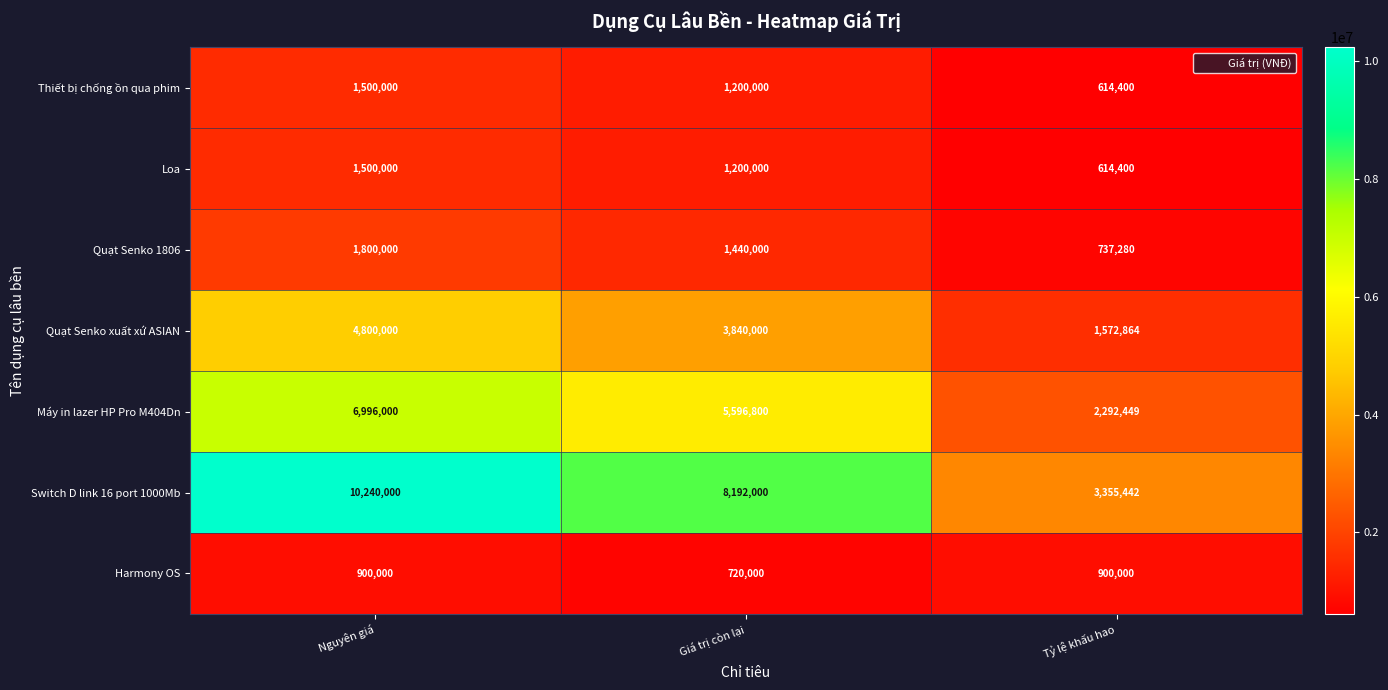

What is the difference between the highest and lowest values at Tỷ lệ khấu hao?

2741042